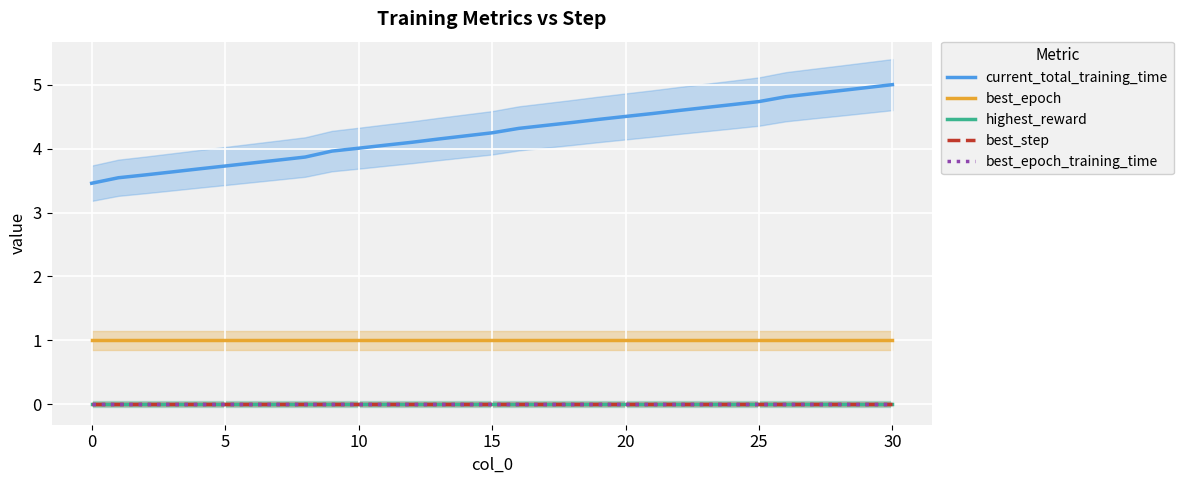

What is the value of the current_total_training_time point at the 10th from the left?

4.0